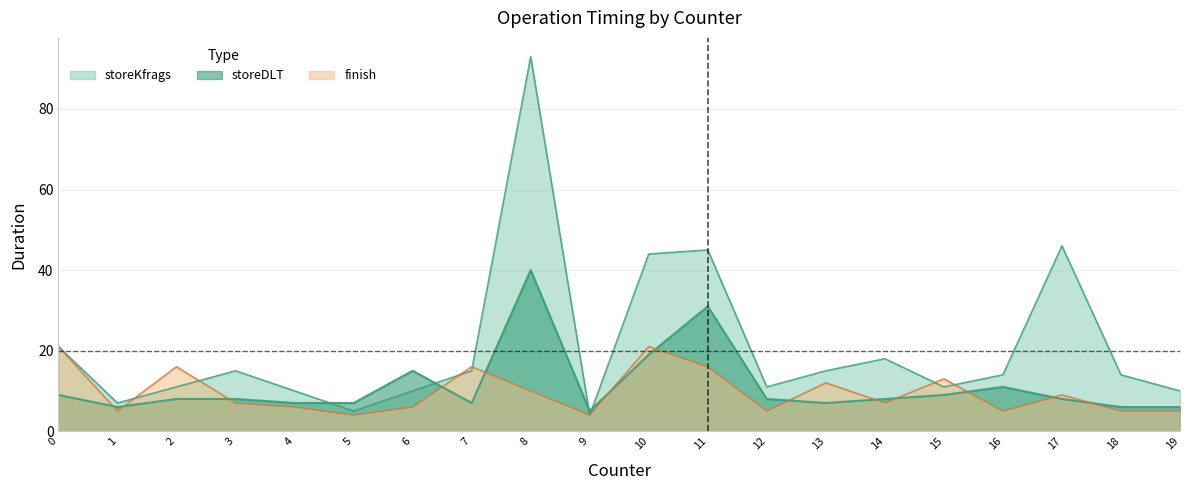

Is it true that storeDLT equals 2 at 9?

False